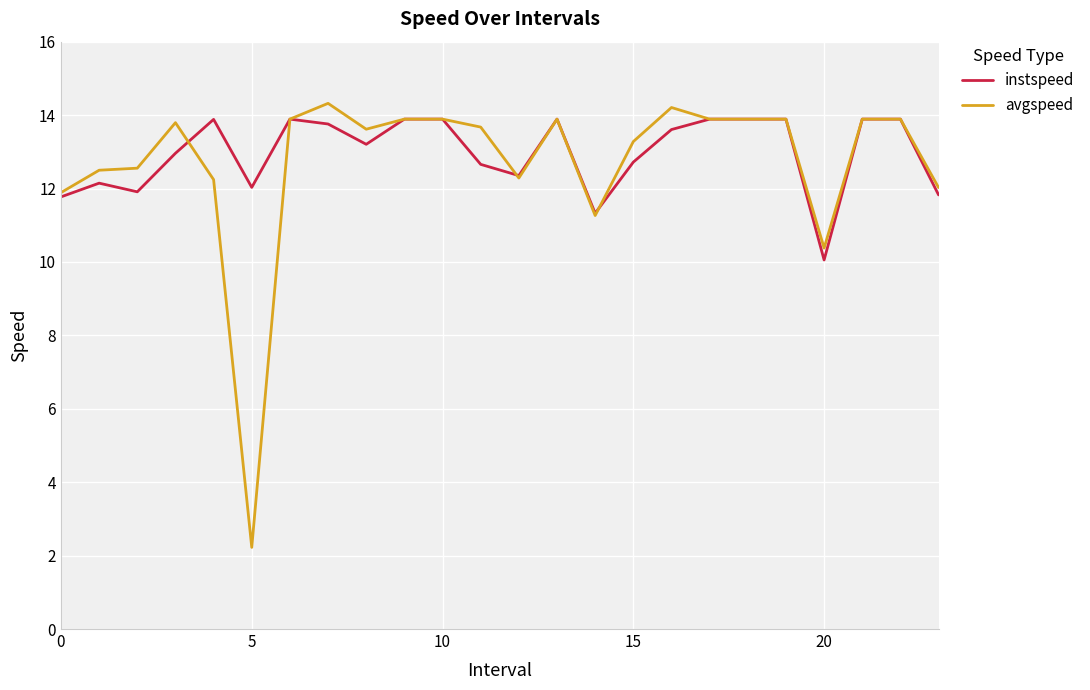

How many lines are shown in the chart?

2